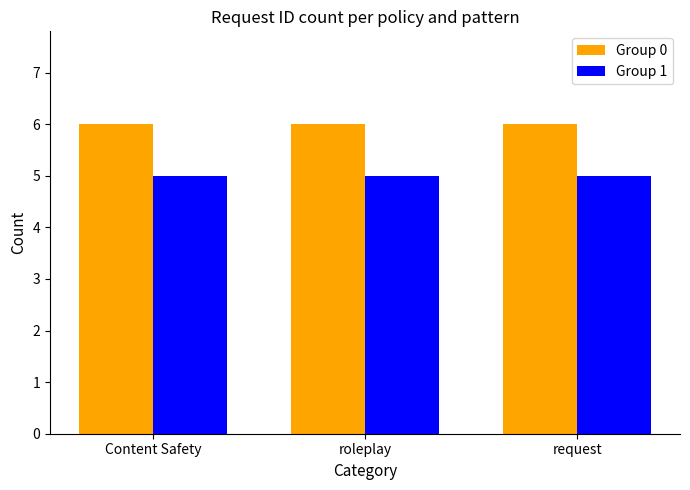

What is the total value across all series at request?

11